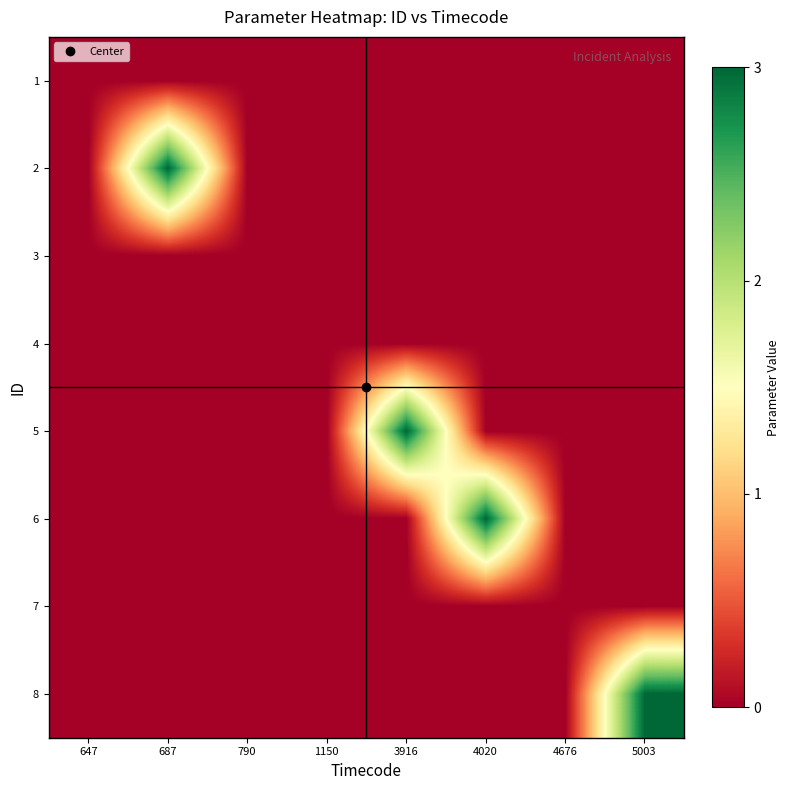

What is the total value across all series at 3916?

3